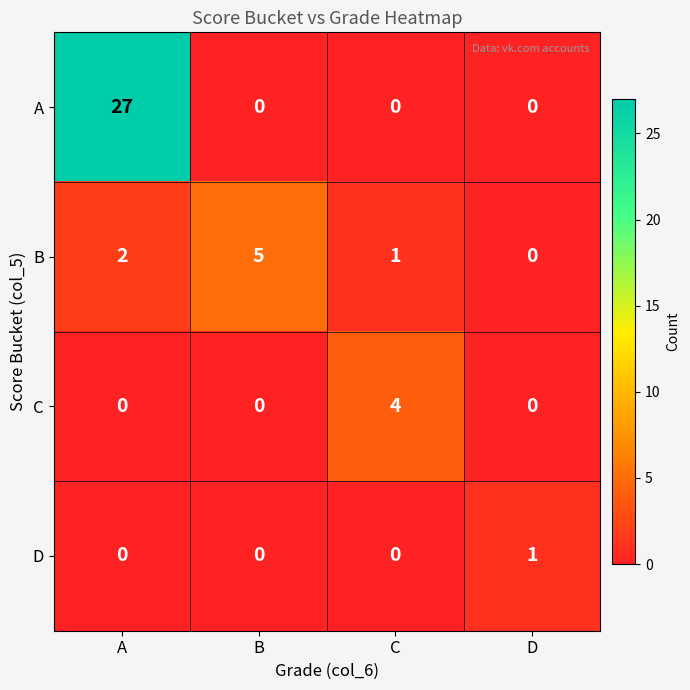

Read the B value at B.

5